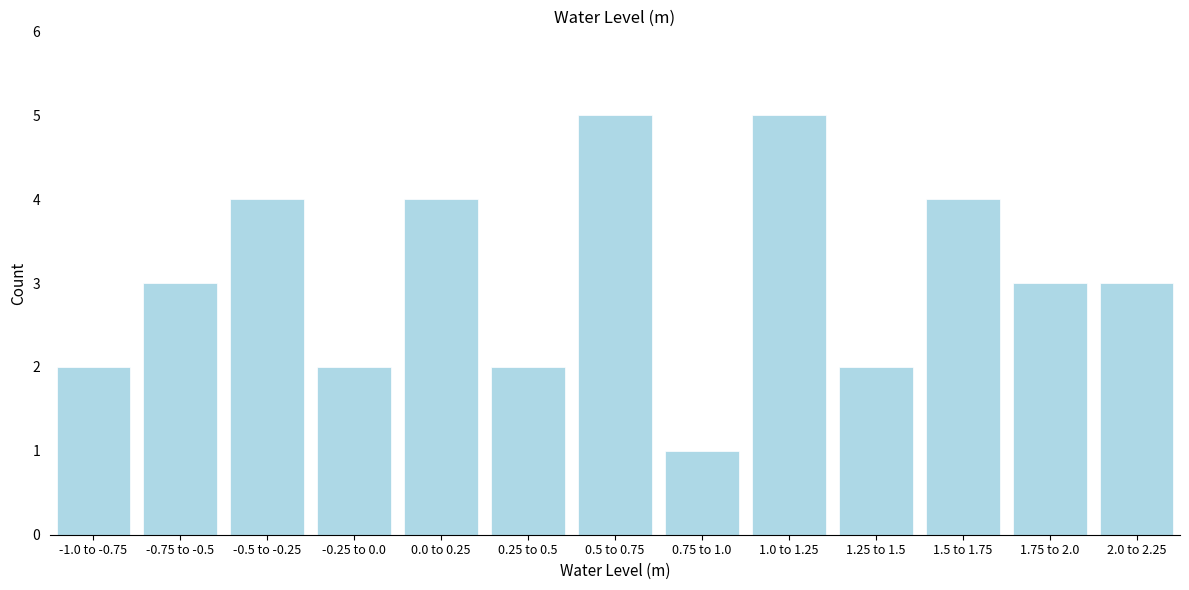

Reading left to right, what are all the values shown in this chart?

2	3	4	2	4	2	5	1	5	2	4	3	3